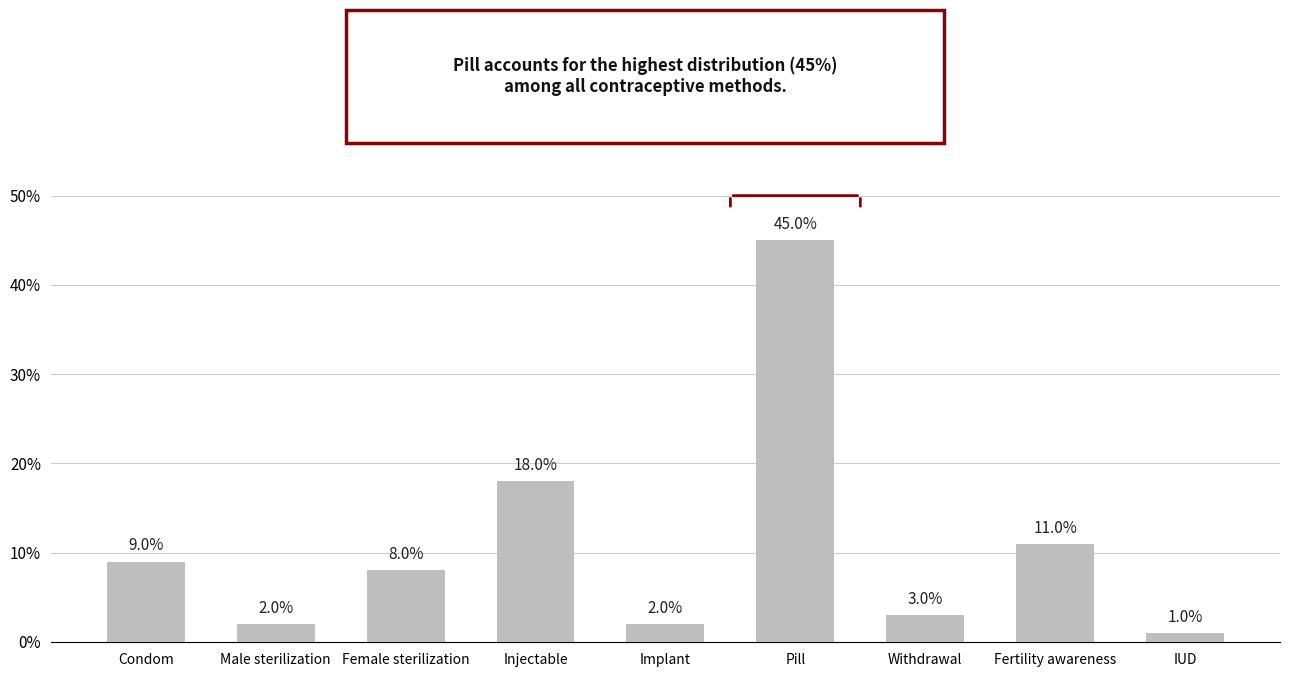

Reading right to left, what are all the values shown in this chart?

0.0	0.1	0.0	0.5	0.0	0.2	0.1	0.0	0.1